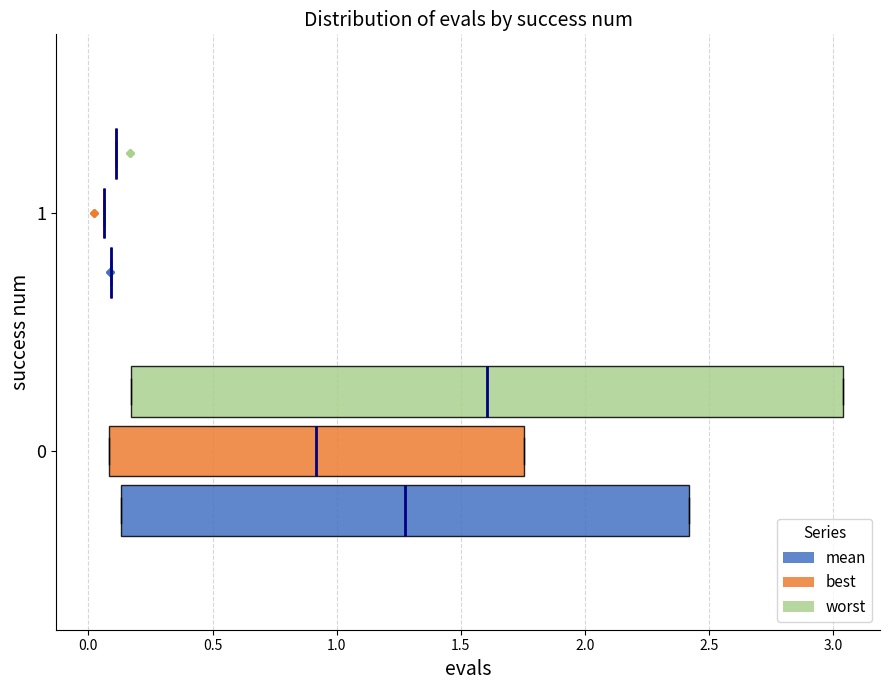

Reading bottom to top, transcribe this box plot: for each box, give where its median line is, the range the box spans, and where its two whiskers end, as read against the x-axis. The values are not printed on the chart, so give them approximately, as read against the axis.

0 (mean): median 1.30, box 0.15 to 2.40, whiskers 0.15 to 2.40
0 (best): median 0.90, box 0.10 to 1.75, whiskers 0.10 to 1.75
0 (worst): median 1.60, box 0.15 to 3.05, whiskers 0.15 to 3.05
1 (mean): box collapsed to a line at 0.10, whiskers 0.10 to 0.10
1 (best): box collapsed to a line at 0.05, whiskers 0.05 to 0.05
1 (worst): box collapsed to a line at 0.10, whiskers 0.10 to 0.10